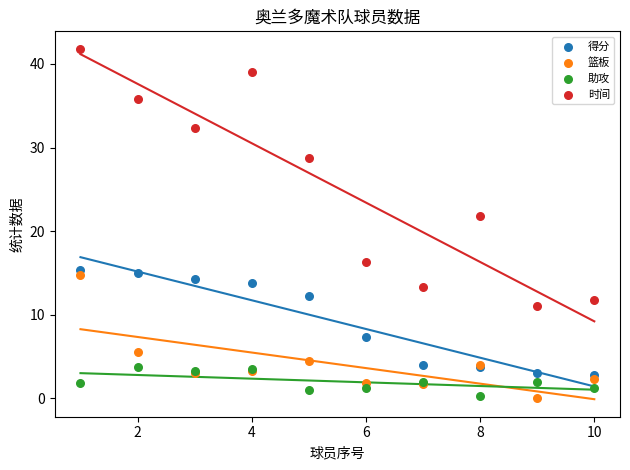

What is the X range (max minus min) for the scatter plot?

9.0